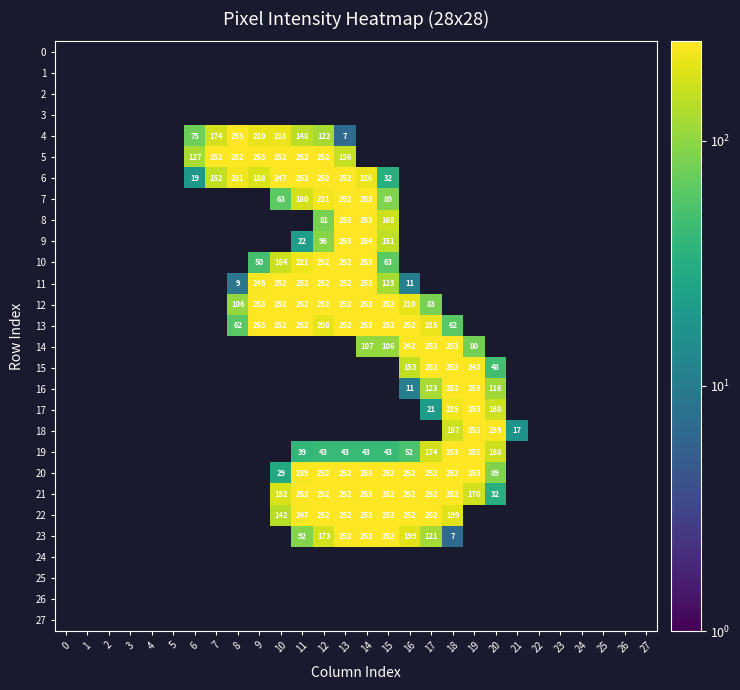

Which has a higher value, 2 or 14?

14